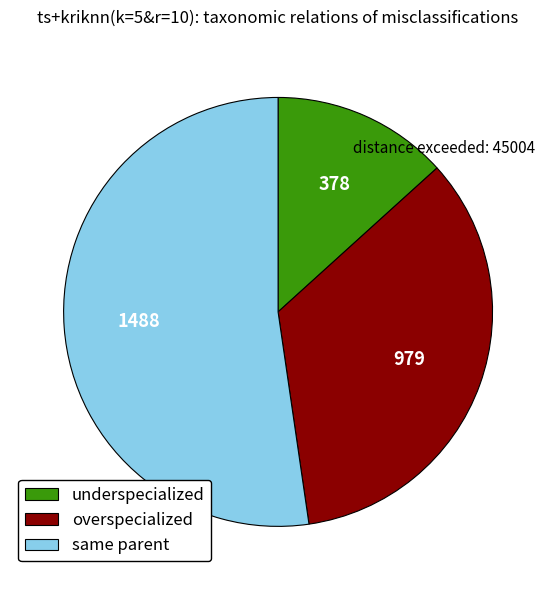

What is the smallest slice in the pie chart?

underspecialized